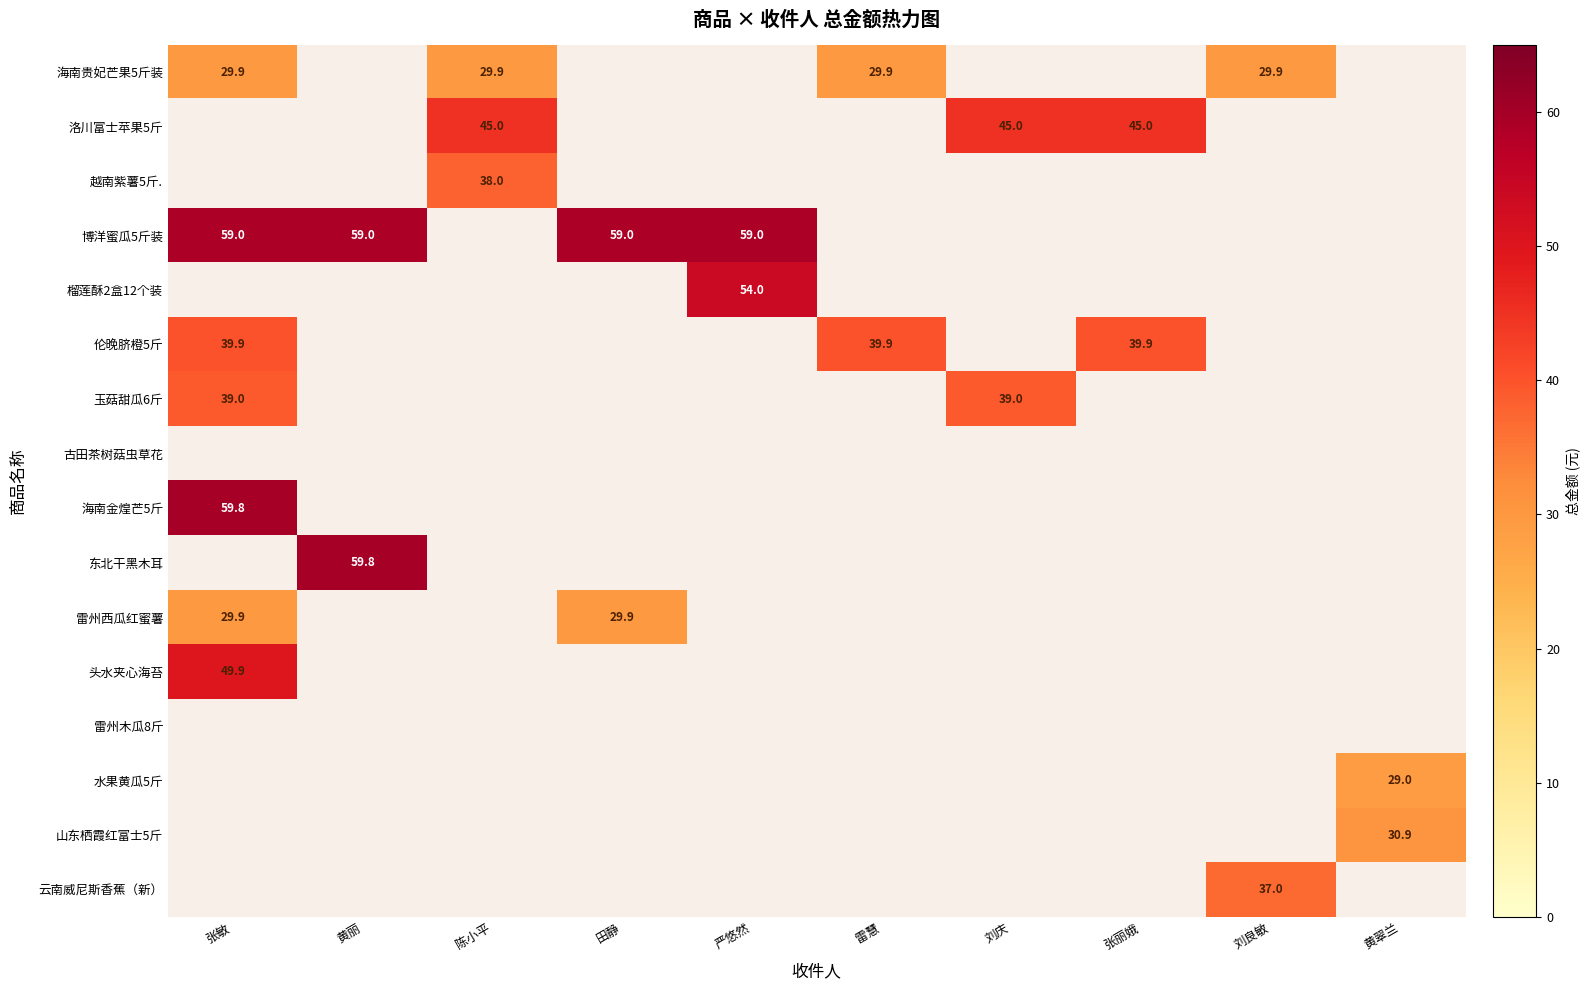

Is the value of 头水夹心海苔 at 张敏 greater than the value of 洛川富士苹果5斤 at 陈小平?

Yes